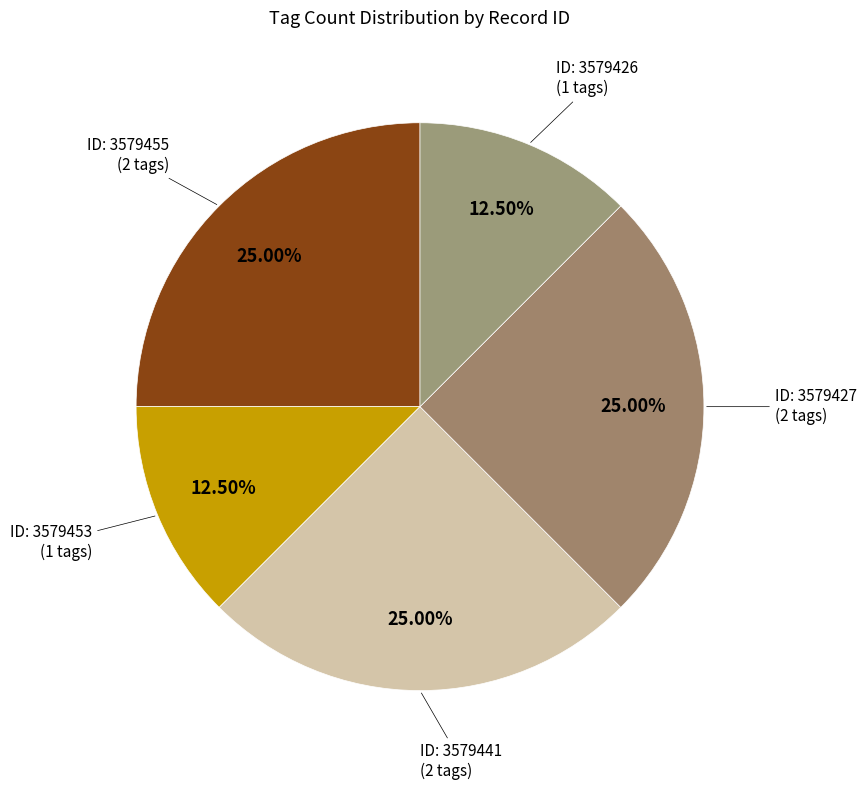

How many segments does this pie chart have?

5